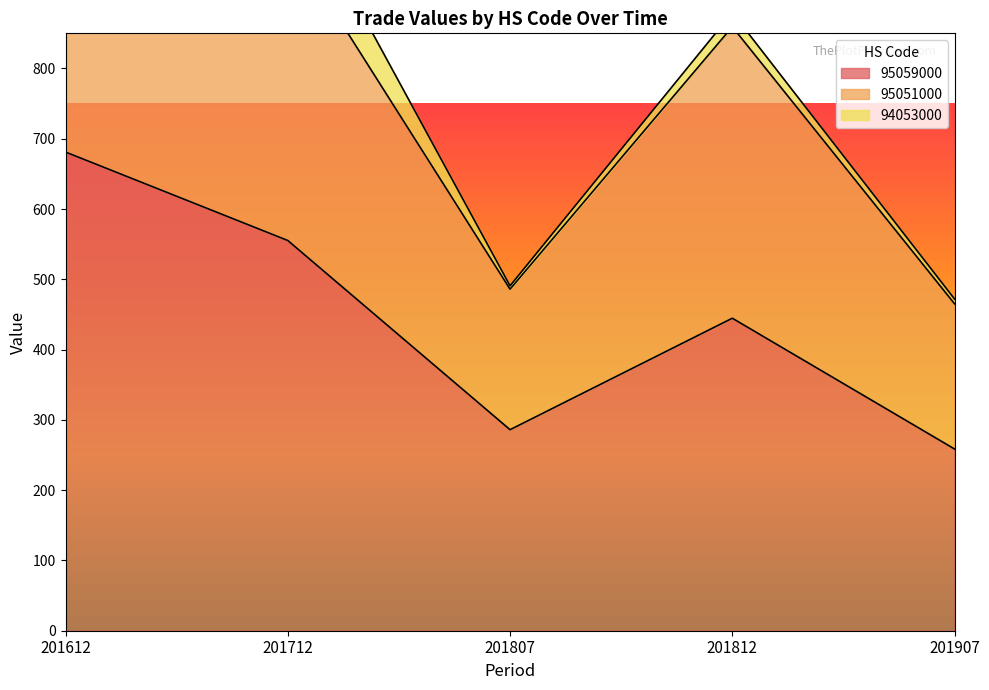

List the labels in order of 95059000 value, largest first.

201612, 201712, 201812, 201807, 201907